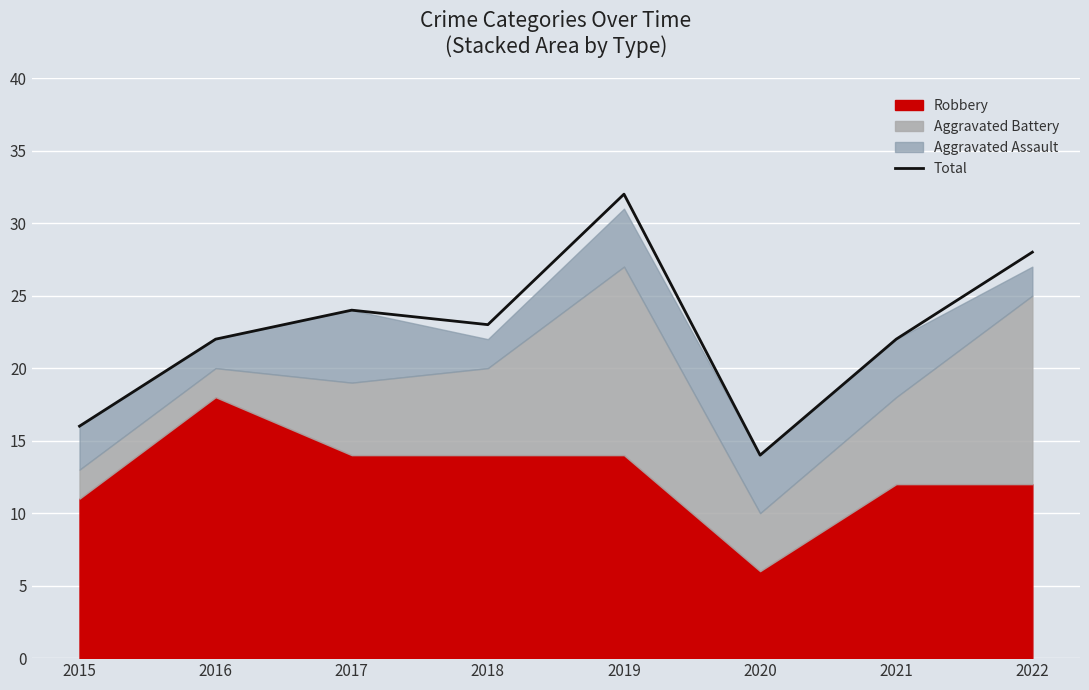

Is it true that the value at 2020 is 14?

True